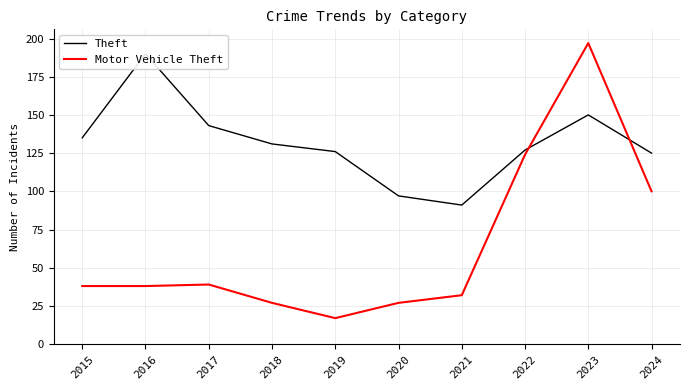

Between 2021 and 2023, which is larger?

2023